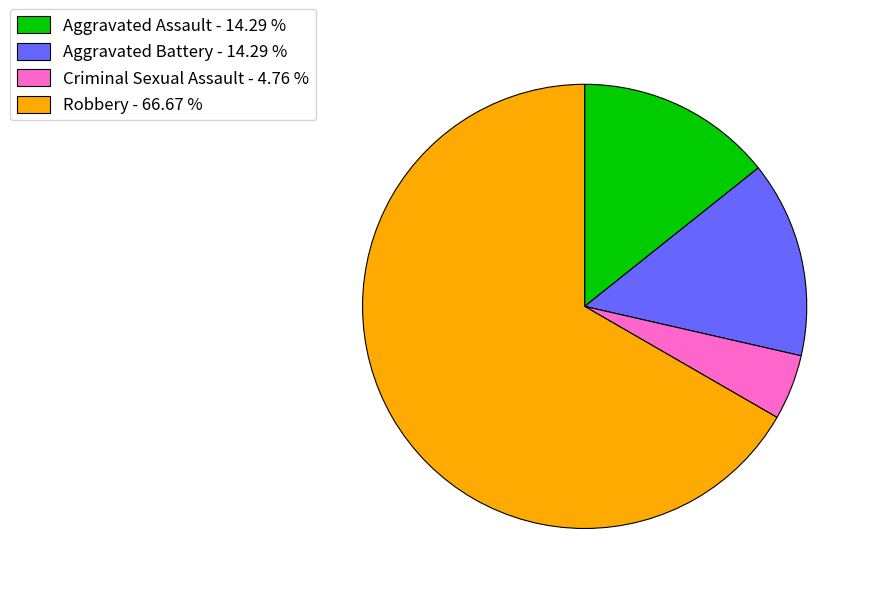

Approximately how many times larger is the value at Robbery - 66.67 % compared to Criminal Sexual Assault - 4.76 %?

14.0